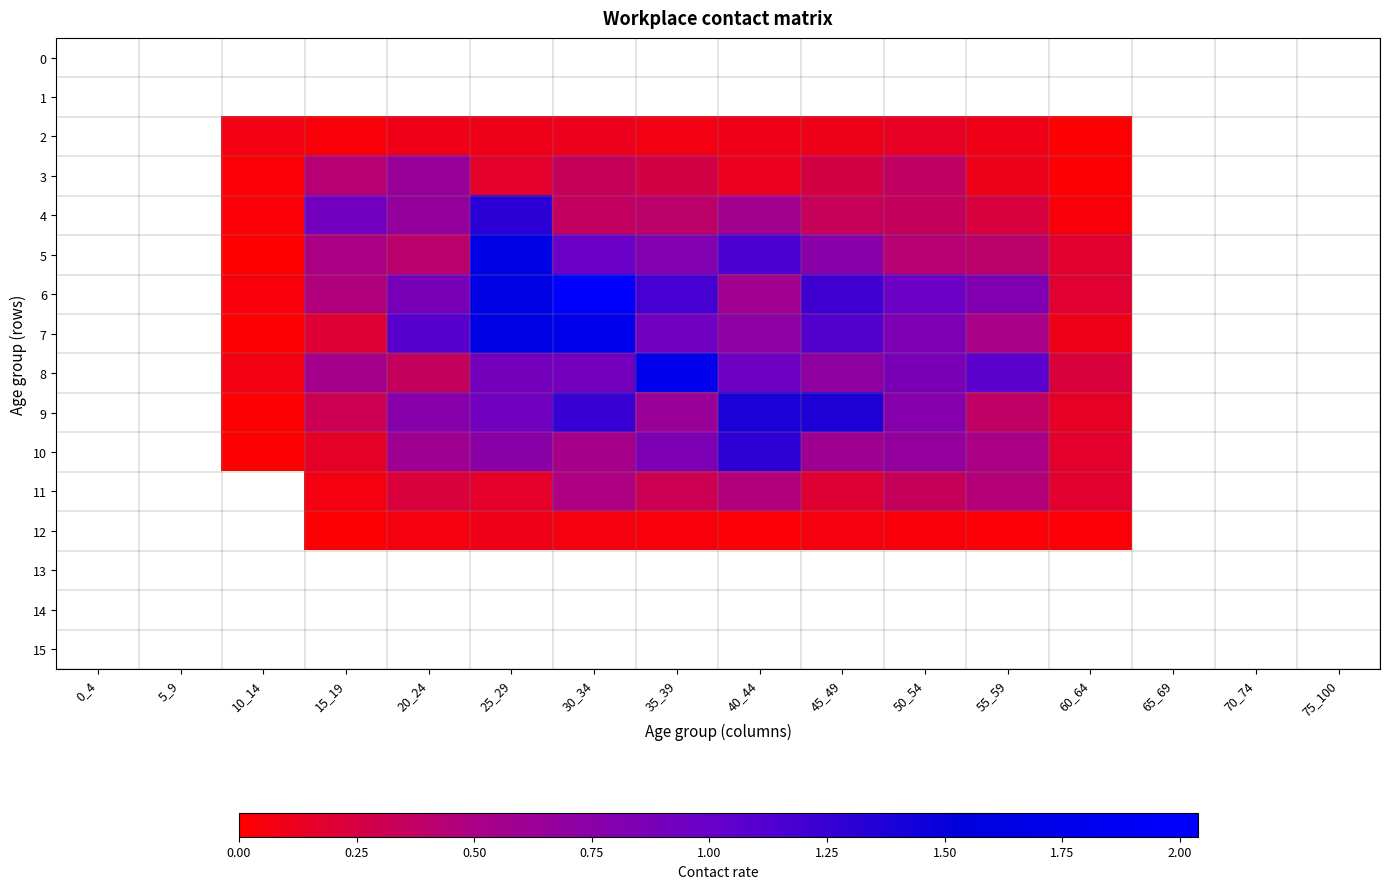

Reading left to right, extract all data points from this chart.

0: 0_4=0.0	5_9=0.0	10_14=0.0	15_19=0.0	20_24=0.0	25_29=0.0	30_34=0.0	35_39=0.0	40_44=0.0	45_49=0.0	50_54=0.0	55_59=0.0	60_64=0.0	65_69=0.0	70_74=0.0	75_100=0.0
1: 0_4=0.0	5_9=0.0	10_14=0.0	15_19=0.0	20_24=0.0	25_29=0.0	30_34=0.0	35_39=0.0	40_44=0.0	45_49=0.0	50_54=0.0	55_59=0.0	60_64=0.0	65_69=0.0	70_74=0.0	75_100=0.0
2: 0_4=0.0	5_9=0.0	10_14=0.1	15_19=0.0	20_24=0.1	25_29=0.1	30_34=0.1	35_39=0.1	40_44=0.1	45_49=0.1	50_54=0.1	55_59=0.1	60_64=0.0	65_69=0.0	70_74=0.0	75_100=0.0
3: 0_4=0.0	5_9=0.0	10_14=0.0	15_19=0.4	20_24=0.6	25_29=0.2	30_34=0.3	35_39=0.3	40_44=0.1	45_49=0.3	50_54=0.4	55_59=0.1	60_64=0.0	65_69=0.0	70_74=0.0	75_100=0.0
4: 0_4=0.0	5_9=0.0	10_14=0.0	15_19=0.9	20_24=0.7	25_29=1.3	30_34=0.4	35_39=0.4	40_44=0.6	45_49=0.3	50_54=0.4	55_59=0.2	60_64=0.0	65_69=0.0	70_74=0.0	75_100=0.0
5: 0_4=0.0	5_9=0.0	10_14=0.0	15_19=0.5	20_24=0.4	25_29=1.7	30_34=1.0	35_39=0.8	40_44=1.2	45_49=0.8	50_54=0.4	55_59=0.4	60_64=0.2	65_69=0.0	70_74=0.0	75_100=0.0
6: 0_4=0.0	5_9=0.0	10_14=0.1	15_19=0.5	20_24=0.9	25_29=1.6	30_34=2.0	35_39=1.2	40_44=0.6	45_49=1.2	50_54=1.0	55_59=0.8	60_64=0.2	65_69=0.0	70_74=0.0	75_100=0.0
7: 0_4=0.0	5_9=0.0	10_14=0.0	15_19=0.2	20_24=1.1	25_29=1.7	30_34=1.8	35_39=0.9	40_44=0.7	45_49=1.1	50_54=0.8	55_59=0.5	60_64=0.1	65_69=0.0	70_74=0.0	75_100=0.0
8: 0_4=0.0	5_9=0.0	10_14=0.1	15_19=0.5	20_24=0.4	25_29=0.9	30_34=0.9	35_39=1.8	40_44=1.0	45_49=0.7	50_54=0.9	55_59=1.1	60_64=0.2	65_69=0.0	70_74=0.0	75_100=0.0
9: 0_4=0.0	5_9=0.0	10_14=0.0	15_19=0.3	20_24=0.8	25_29=0.9	30_34=1.2	35_39=0.6	40_44=1.4	45_49=1.4	50_54=0.8	55_59=0.4	60_64=0.1	65_69=0.0	70_74=0.0	75_100=0.0
10: 0_4=0.0	5_9=0.0	10_14=0.0	15_19=0.2	20_24=0.6	25_29=0.7	30_34=0.5	35_39=0.8	40_44=1.3	45_49=0.6	50_54=0.7	55_59=0.5	60_64=0.2	65_69=0.0	70_74=0.0	75_100=0.0
11: 0_4=0.0	5_9=0.0	10_14=0.0	15_19=0.1	20_24=0.2	25_29=0.2	30_34=0.5	35_39=0.3	40_44=0.5	45_49=0.2	50_54=0.3	55_59=0.5	60_64=0.2	65_69=0.0	70_74=0.0	75_100=0.0
12: 0_4=0.0	5_9=0.0	10_14=0.0	15_19=0.0	20_24=0.1	25_29=0.1	30_34=0.1	35_39=0.1	40_44=0.0	45_49=0.1	50_54=0.0	55_59=0.0	60_64=0.0	65_69=0.0	70_74=0.0	75_100=0.0
13: 0_4=0.0	5_9=0.0	10_14=0.0	15_19=0.0	20_24=0.0	25_29=0.0	30_34=0.0	35_39=0.0	40_44=0.0	45_49=0.0	50_54=0.0	55_59=0.0	60_64=0.0	65_69=0.0	70_74=0.0	75_100=0.0
14: 0_4=0.0	5_9=0.0	10_14=0.0	15_19=0.0	20_24=0.0	25_29=0.0	30_34=0.0	35_39=0.0	40_44=0.0	45_49=0.0	50_54=0.0	55_59=0.0	60_64=0.0	65_69=0.0	70_74=0.0	75_100=0.0
15: 0_4=0.0	5_9=0.0	10_14=0.0	15_19=0.0	20_24=0.0	25_29=0.0	30_34=0.0	35_39=0.0	40_44=0.0	45_49=0.0	50_54=0.0	55_59=0.0	60_64=0.0	65_69=0.0	70_74=0.0	75_100=0.0